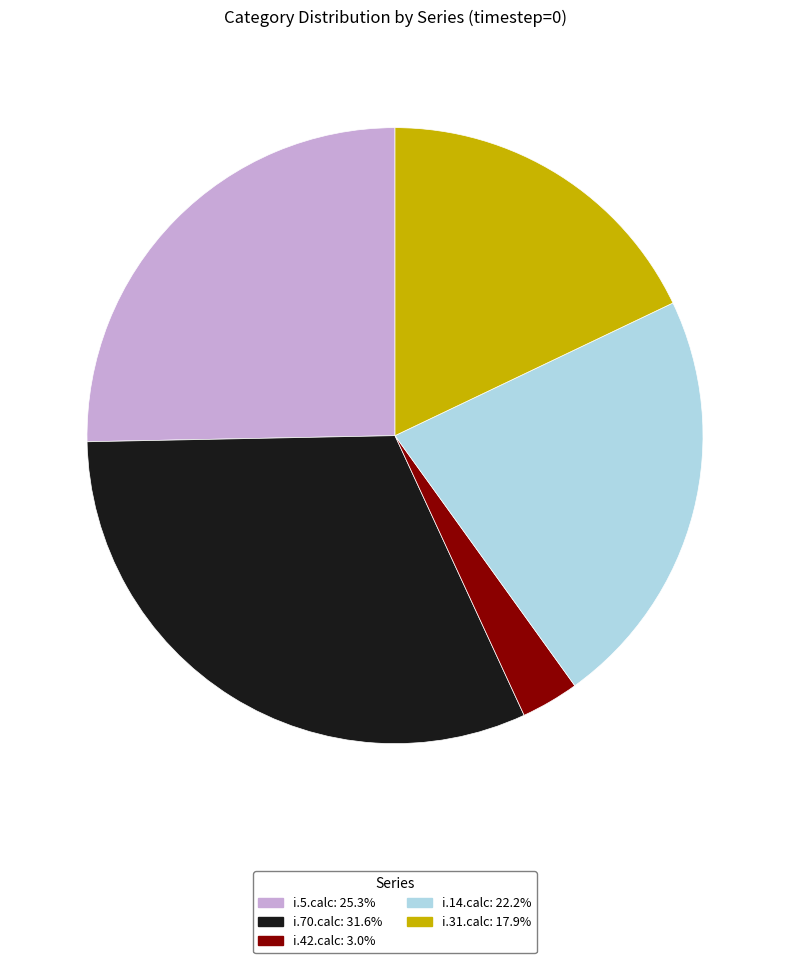

How many segments does this pie chart have?

5